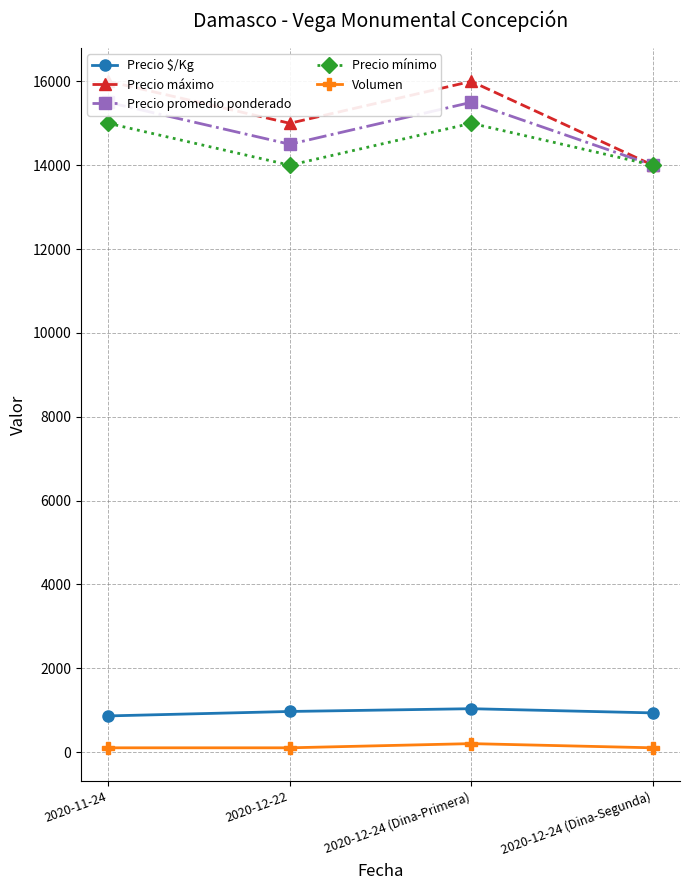

At 2020-12-22, list the series in order from largest to smallest.

Precio máximo, Precio promedio ponderado, Precio mínimo, Precio $/Kg, Volumen